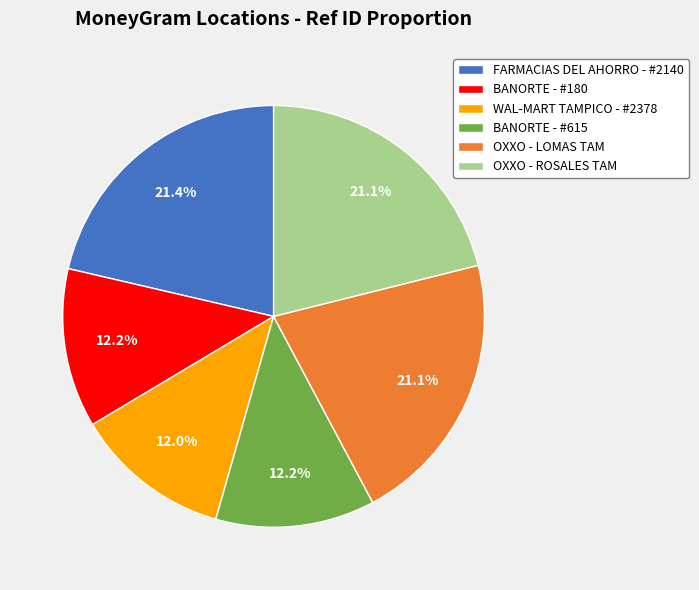

To the nearest percent, what portion does BANORTE - #615 represent?

12%